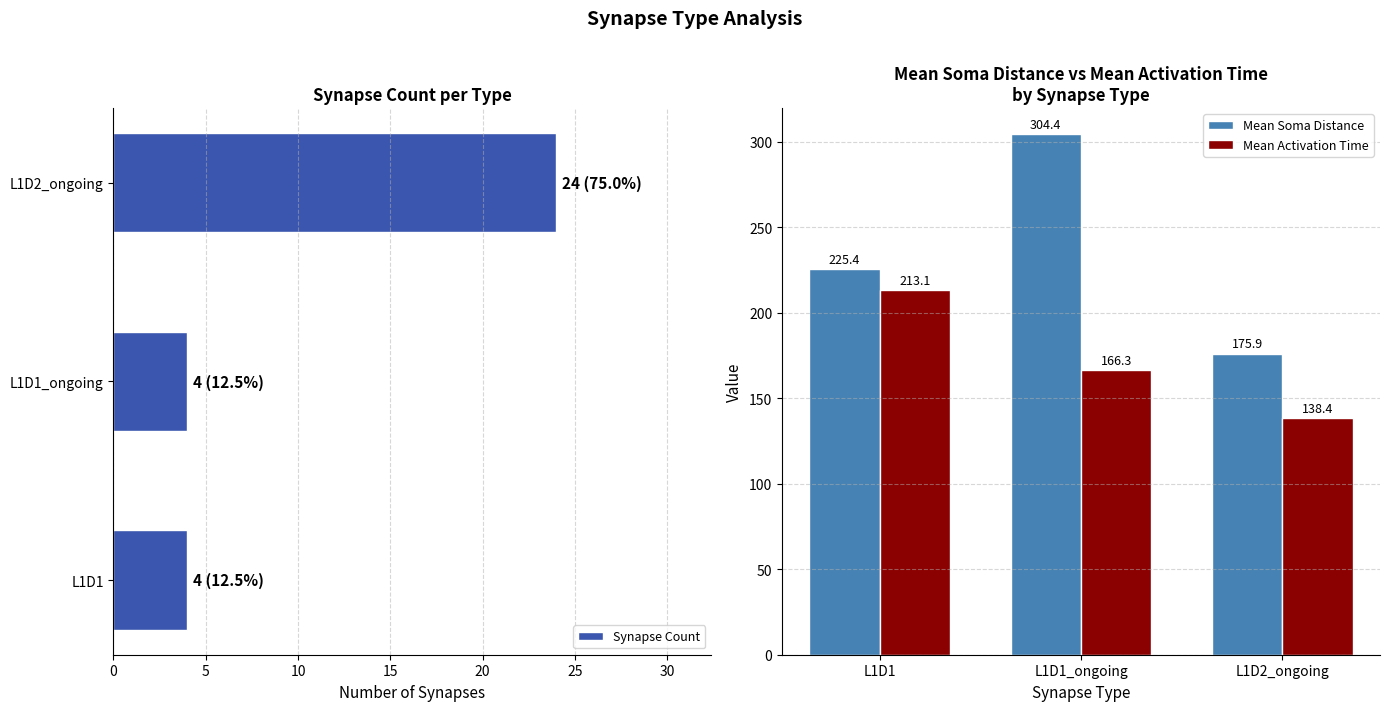

What value does the Mean Soma Distance series have at L1D1?

225.4